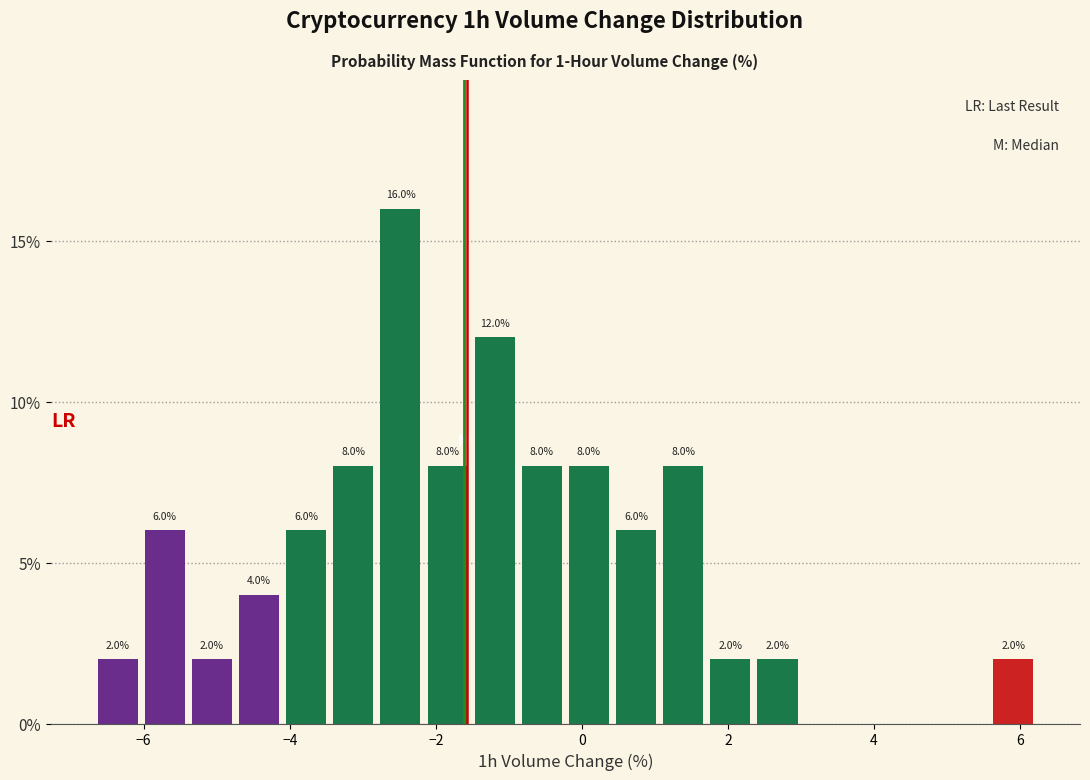

Read against the x-axis, roughly where is the centre of the tallest bar?

-2.4